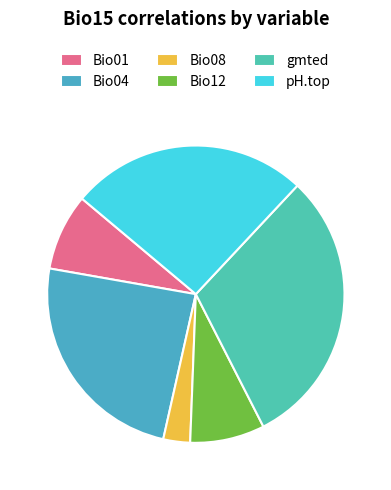

Which category has the smallest portion of the pie?

Bio08